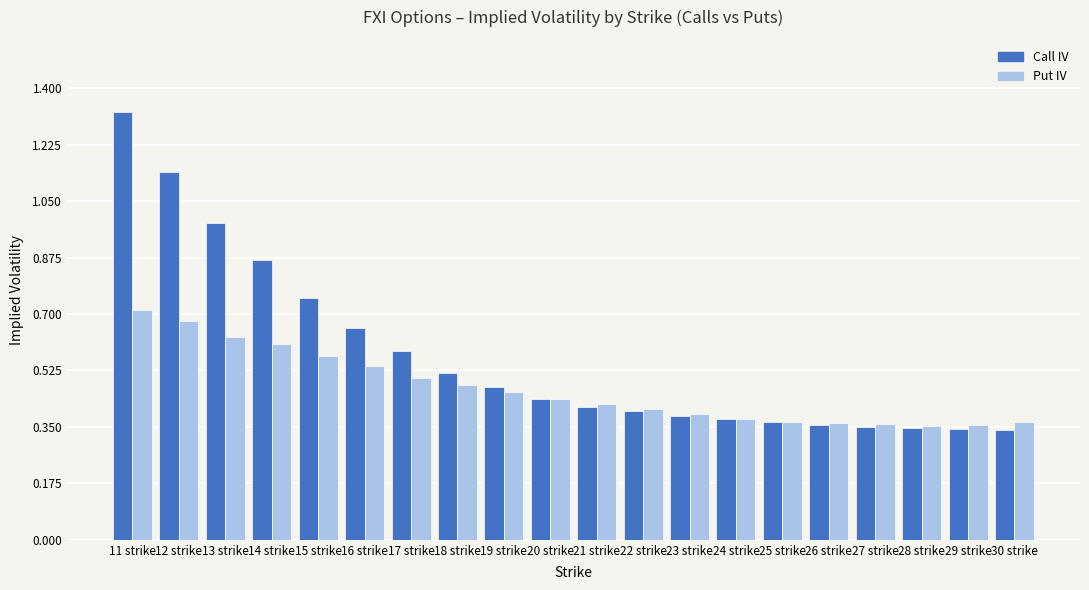

Rank the series by their average value, from lowest to highest.

Put IV, Call IV